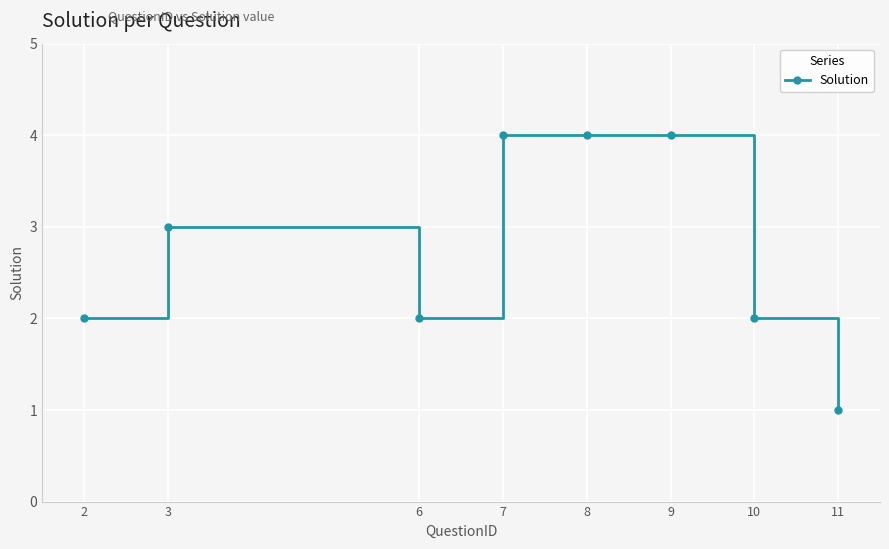

Reading left to right, list all the values displayed in this chart.

2=2	3=3	6=2	7=4	8=4	9=4	10=2	11=1